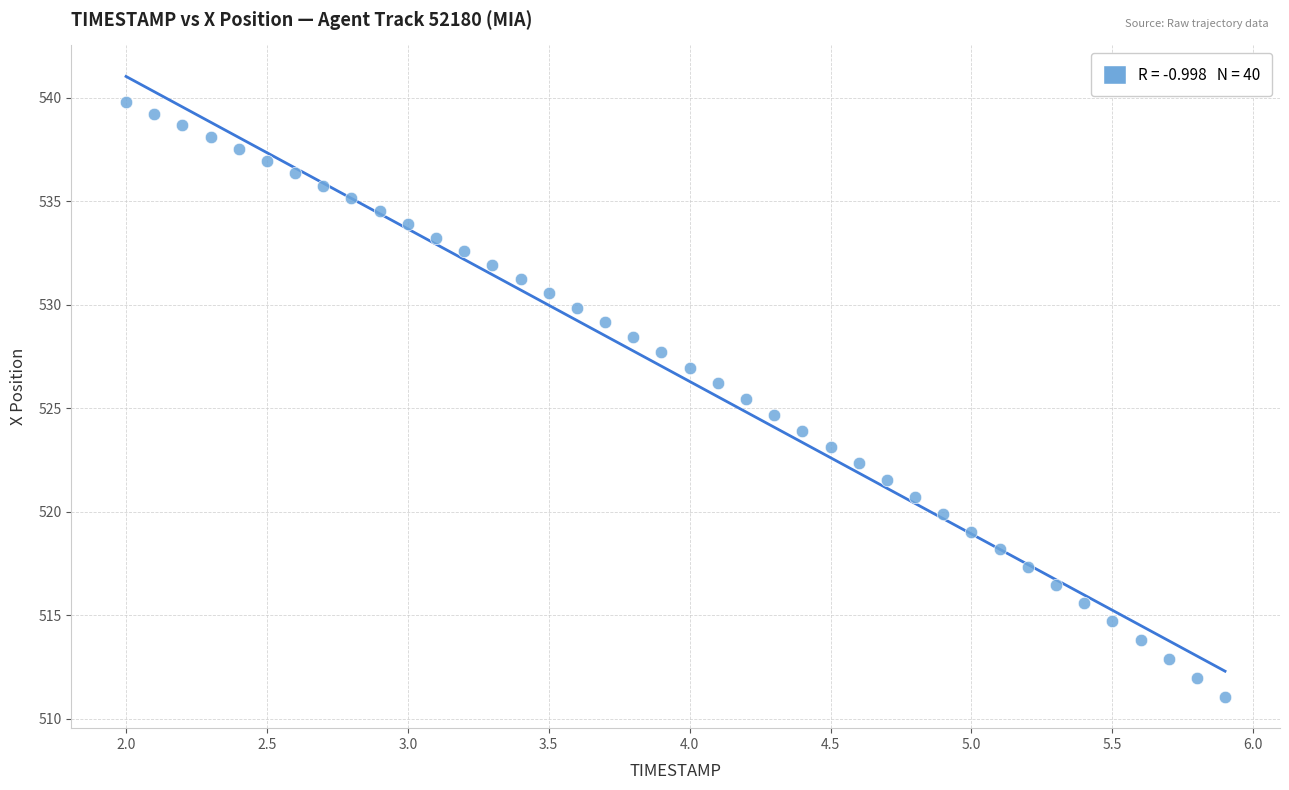

What is the range of Y values (max minus min)?

28.7